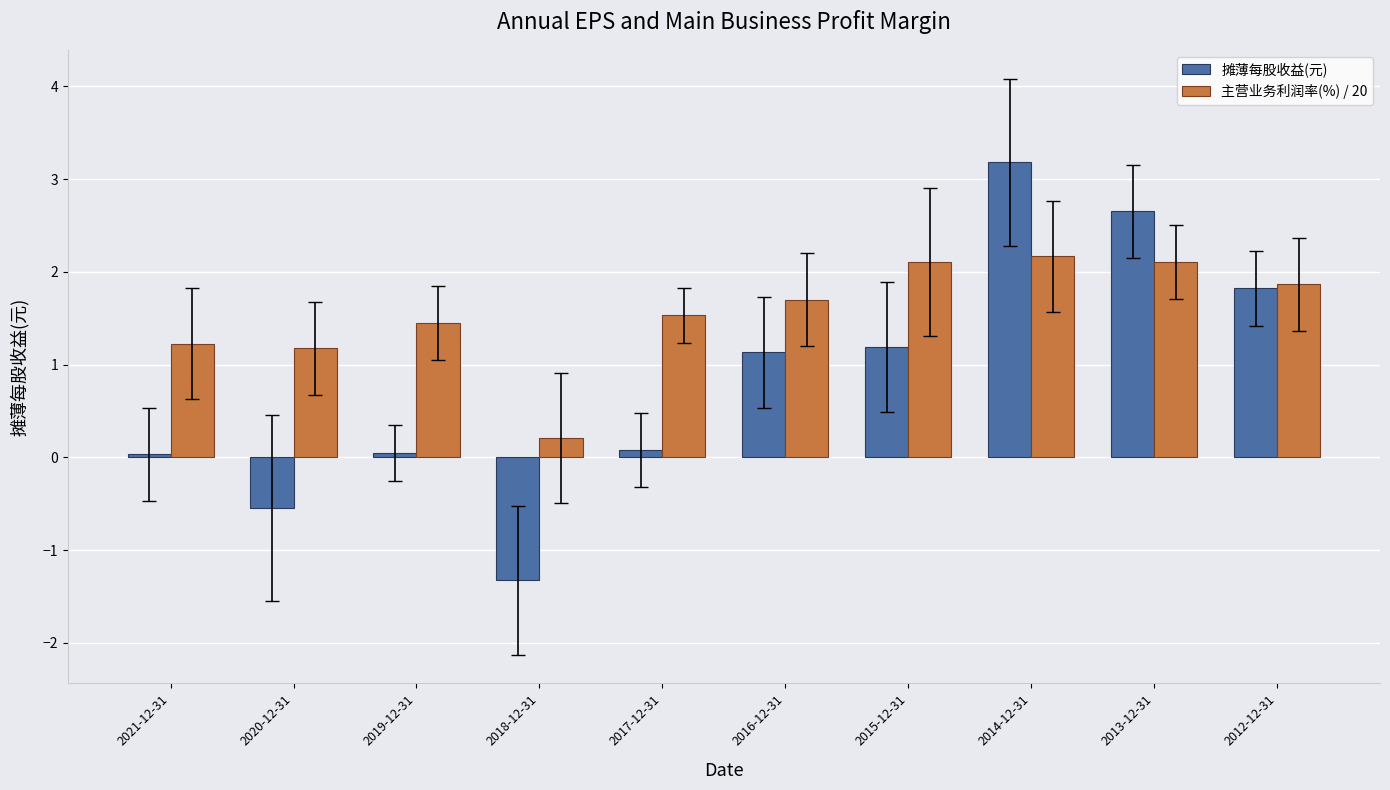

True or false: 摊薄每股收益(元) has a value of -1.3 at 2018-12-31.

True